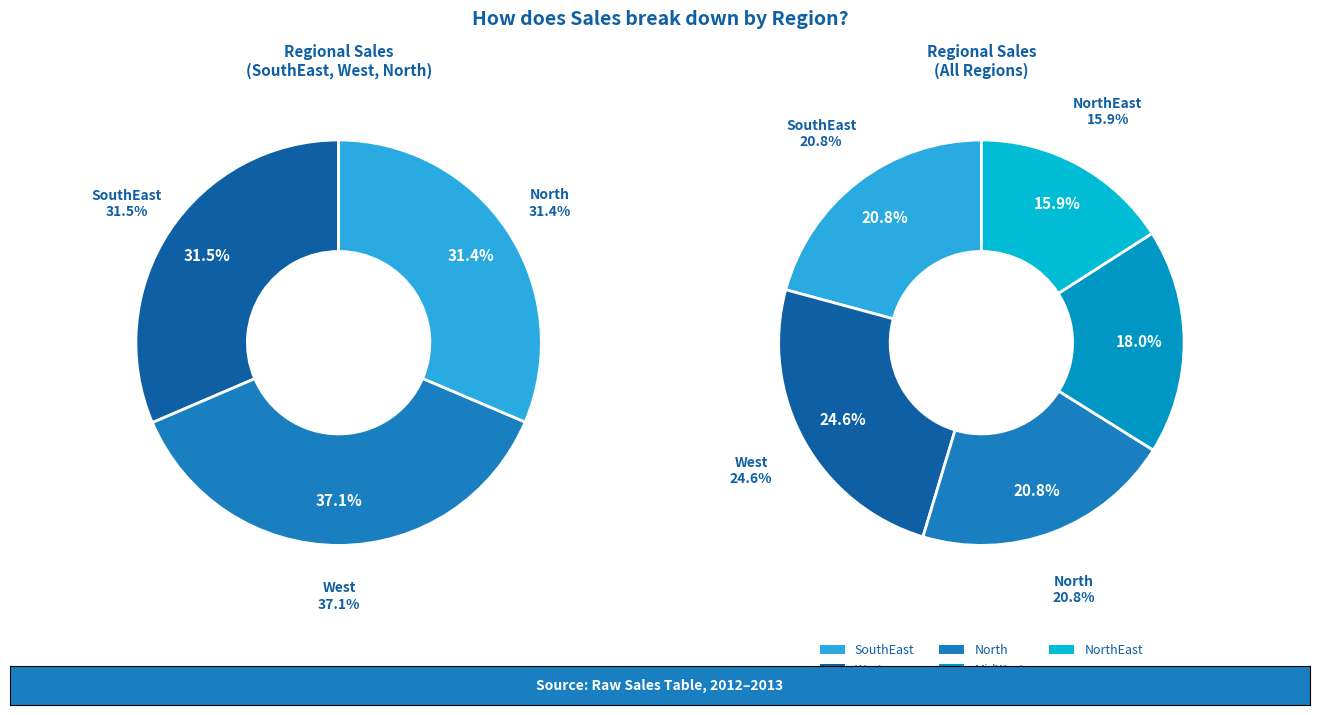

To the nearest percent, what portion does West represent?

25%